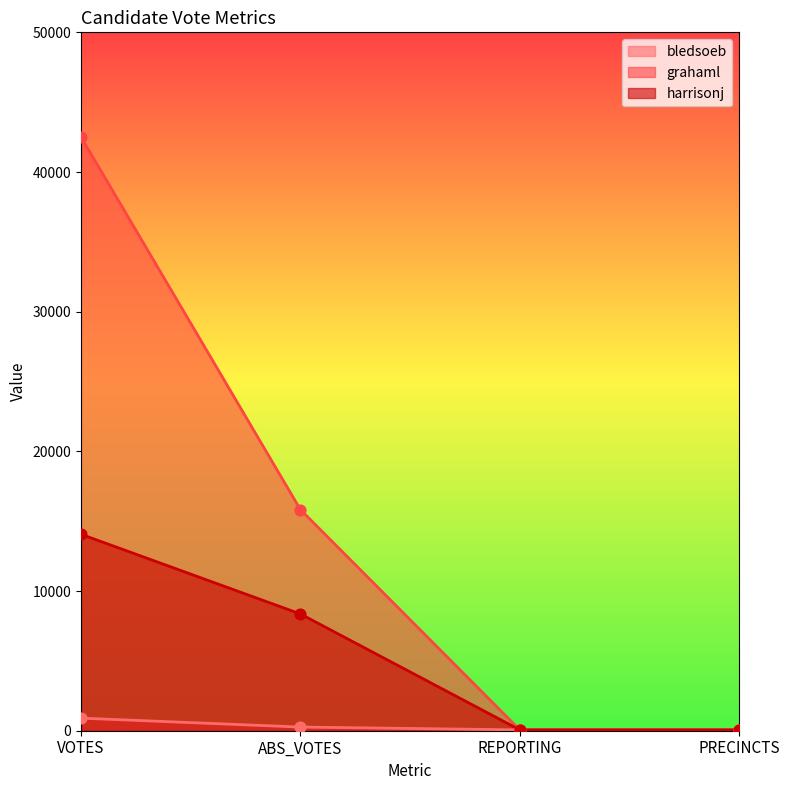

Which series has the largest total across all categories?

grahaml